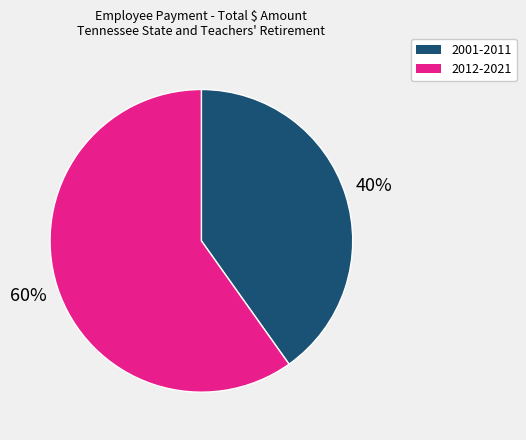

Is there a majority slice in this chart?

Yes